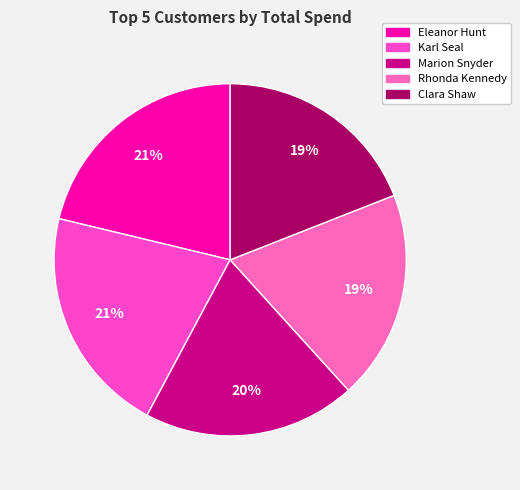

The Eleanor Hunt slice represents 21% of the pie. True or false?

True